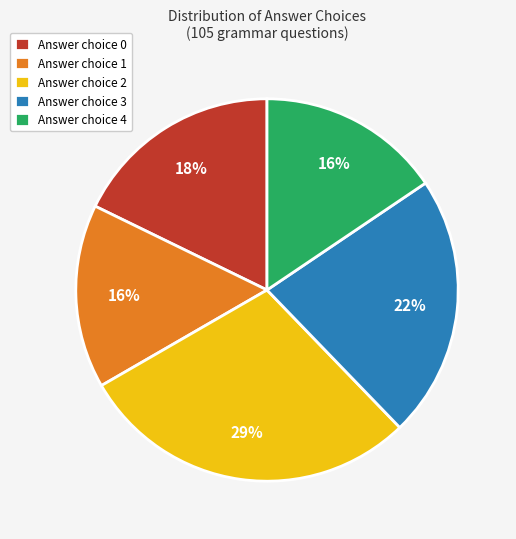

Count the number of slices in the pie.

5